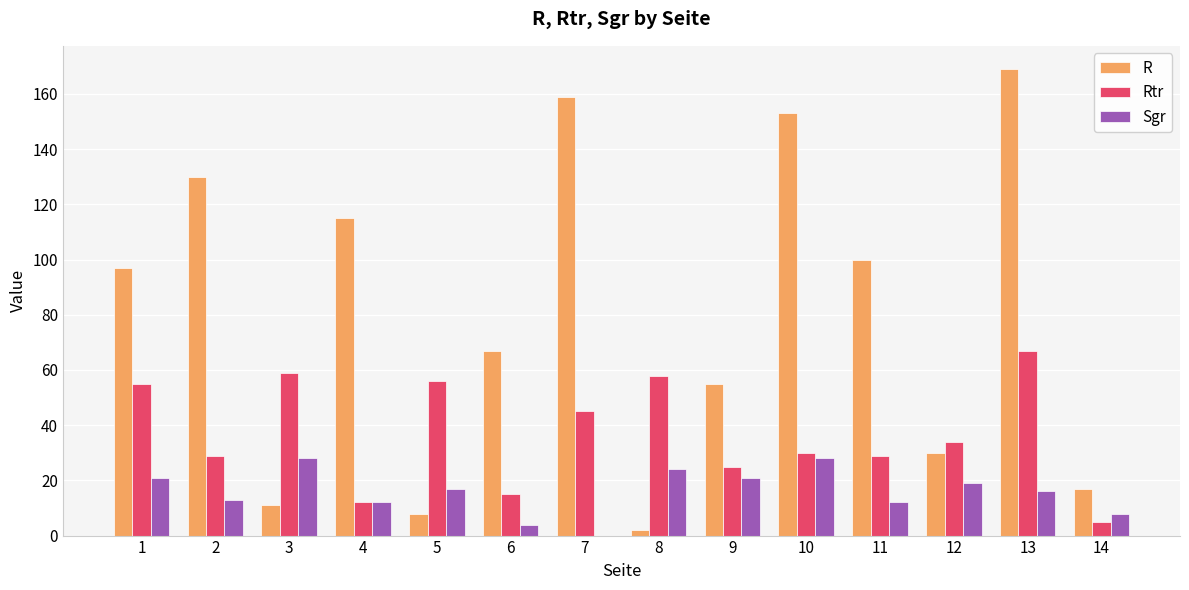

Reading left to right, list all the values displayed in this chart.

R: 1=97	2=130	3=11	4=115	5=8	6=67	7=159	8=2	9=55	10=153	11=100	12=30	13=169	14=17
Rtr: 1=55	2=29	3=59	4=12	5=56	6=15	7=45	8=58	9=25	10=30	11=29	12=34	13=67	14=5
Sgr: 1=21	2=13	3=28	4=12	5=17	6=4	7=0	8=24	9=21	10=28	11=12	12=19	13=16	14=8